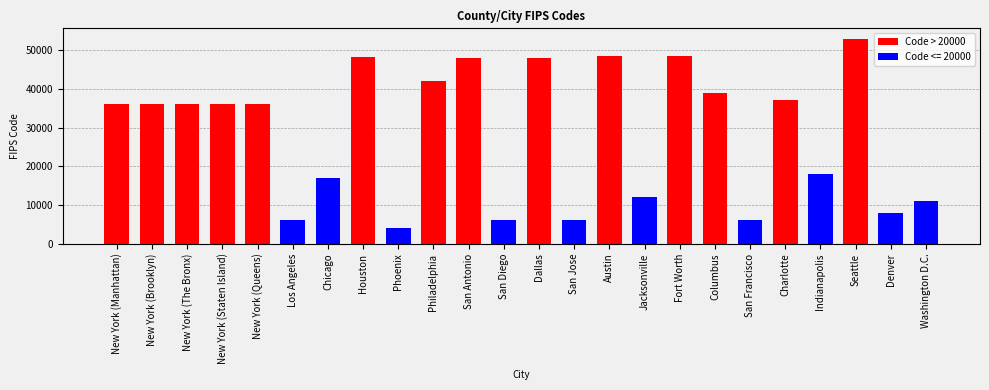

The value at San Francisco is 3224. True or false?

False